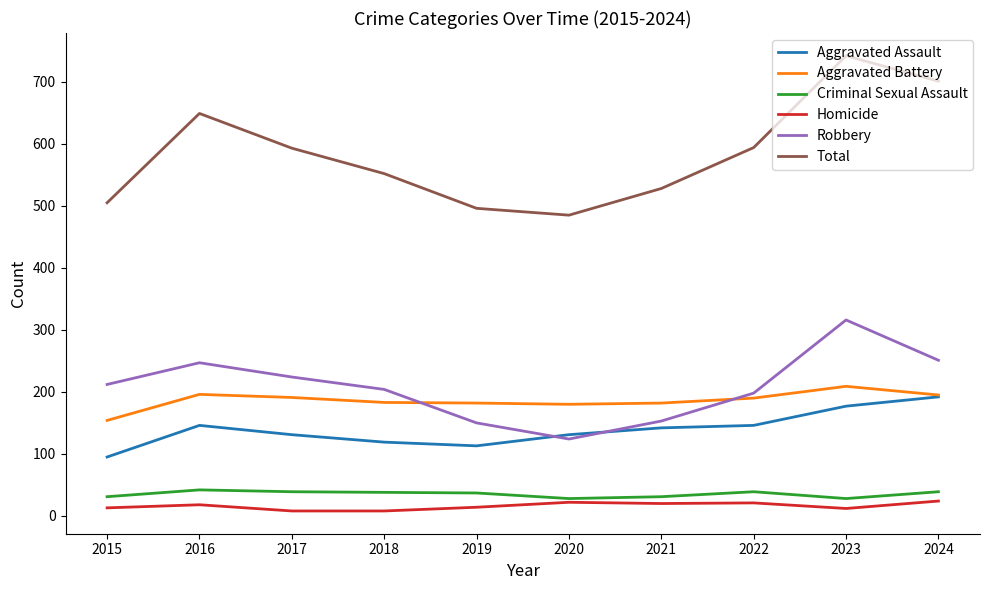

Which label corresponds to the largest value in the chart?

2023